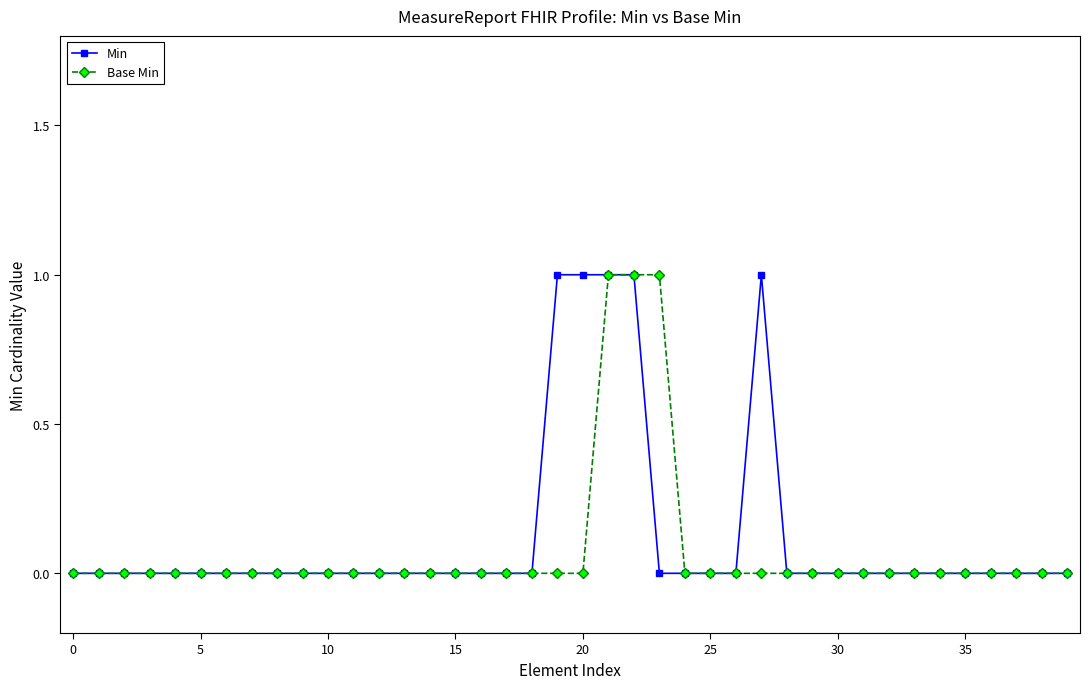

Which category has the highest value in the Base Min series?

21